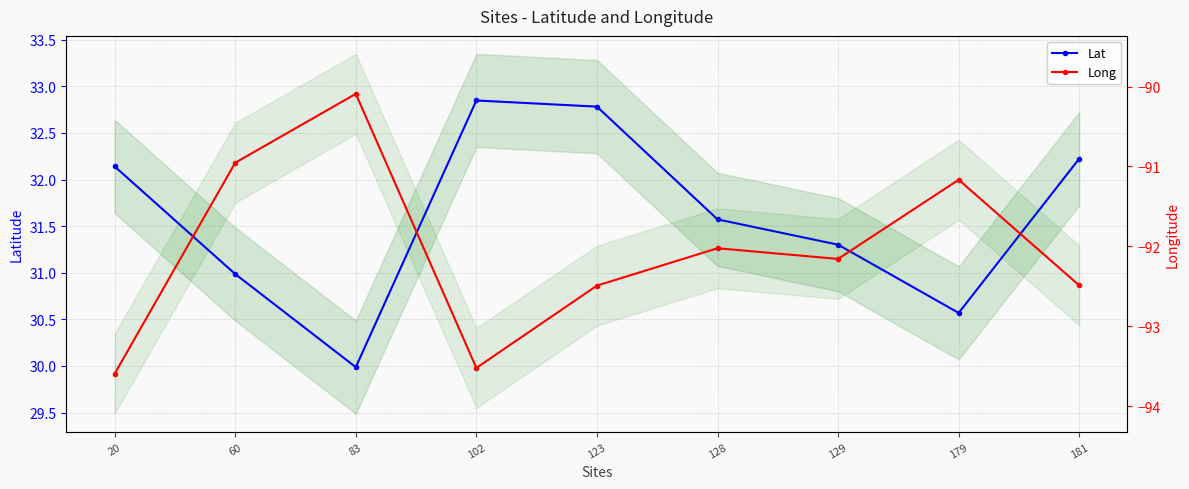

What is the sum of the Lat values at 20 and 129?

63.4